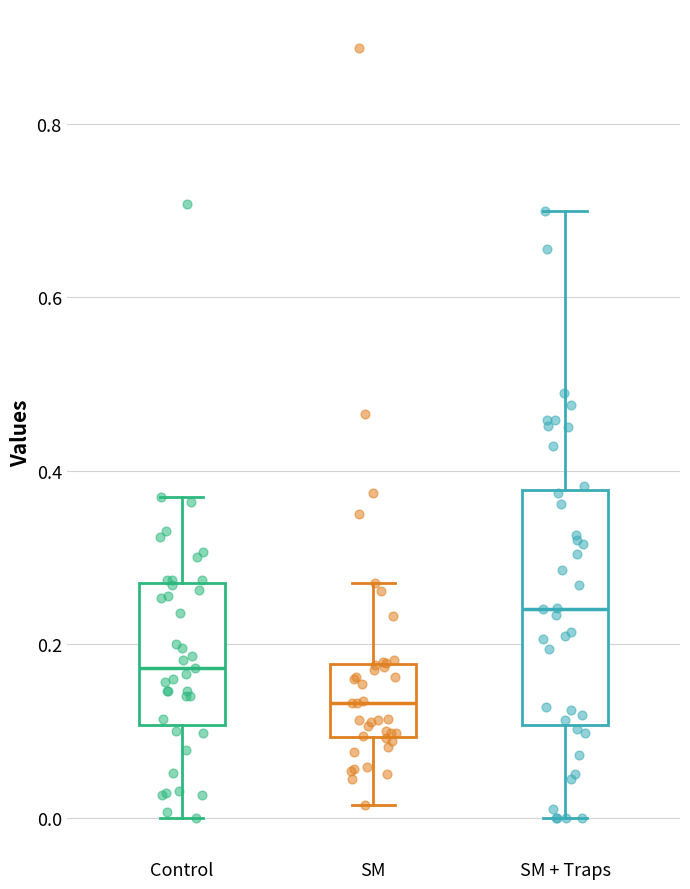

Reading left to right, transcribe this box plot: for each box, give where its median line is, the range the box spans, and where its two whiskers end, as read against the y-axis. The values are not printed on the chart, so give them approximately, as read against the axis.

Control: median 0.18, box 0.10 to 0.28, whiskers 0.00 to 0.38
SM: median 0.14, box 0.10 to 0.18, whiskers 0.02 to 0.28
SM + Traps: median 0.24, box 0.10 to 0.38, whiskers 0.00 to 0.70